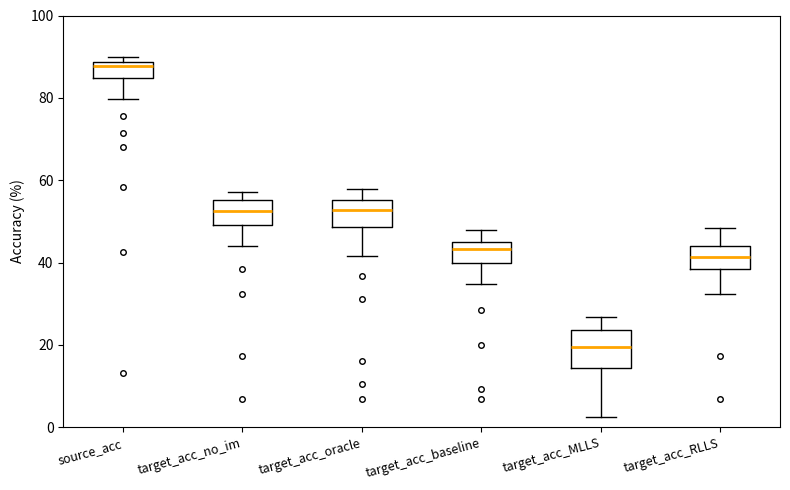

Reading left to right, read every box against the y-axis: the position of its median line, the range the box covers, and the ends of its whiskers. The values are not printed on the chart, so give them approximately, as read against the axis.

source_acc: median 88 (just below the box's upper edge), box 84 to 88, whiskers 80 to 90
target_acc_no_im: median 52, box 50 to 56, whiskers 44 to 58
target_acc_oracle: median 52, box 48 to 56, whiskers 42 to 58
target_acc_baseline: median 44, box 40 to 46, whiskers 34 to 48
target_acc_MLLS: median 20, box 14 to 24, whiskers 2 to 26
target_acc_RLLS: median 42, box 38 to 44, whiskers 32 to 48